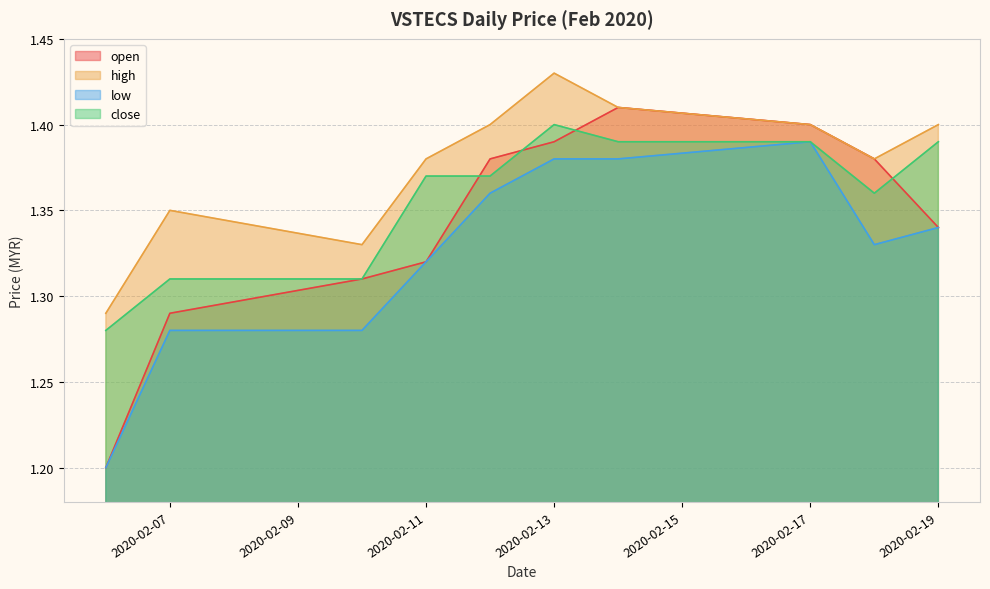

True or false: high and close cross at least once.

False